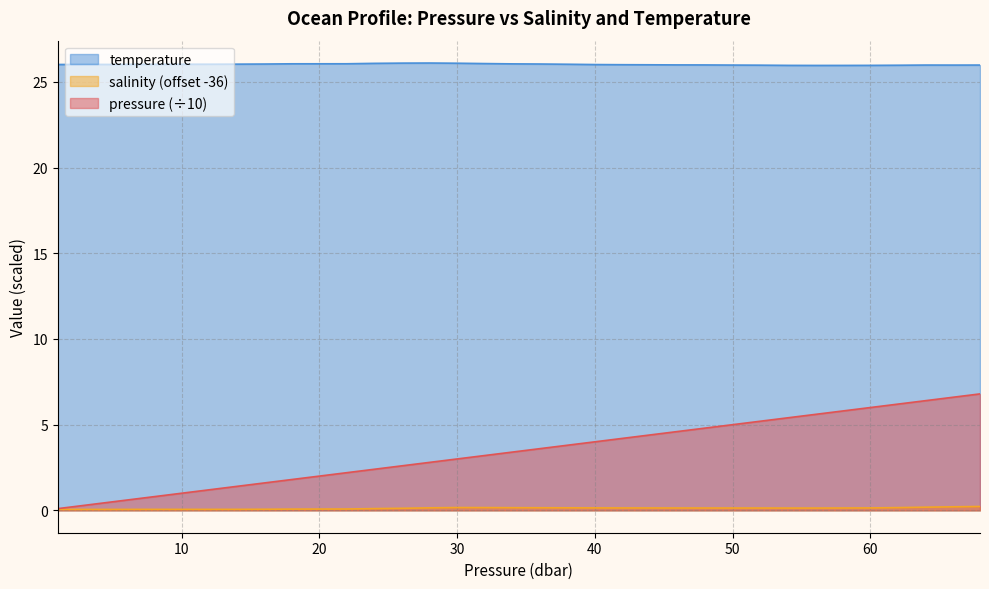

What position from the left is 3.04?

3